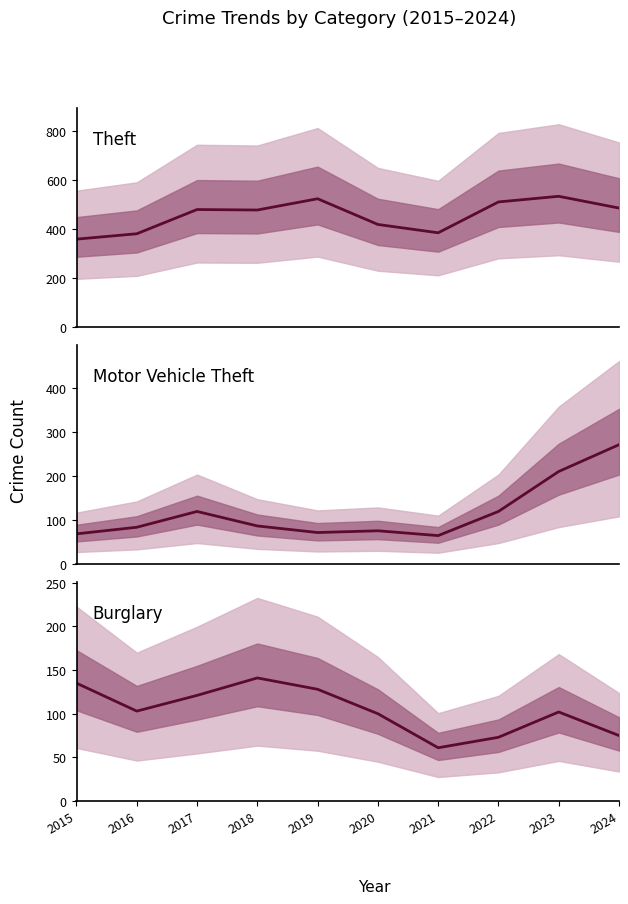

What is the value of the Motor Vehicle Theft point at the 10th from the left?

272